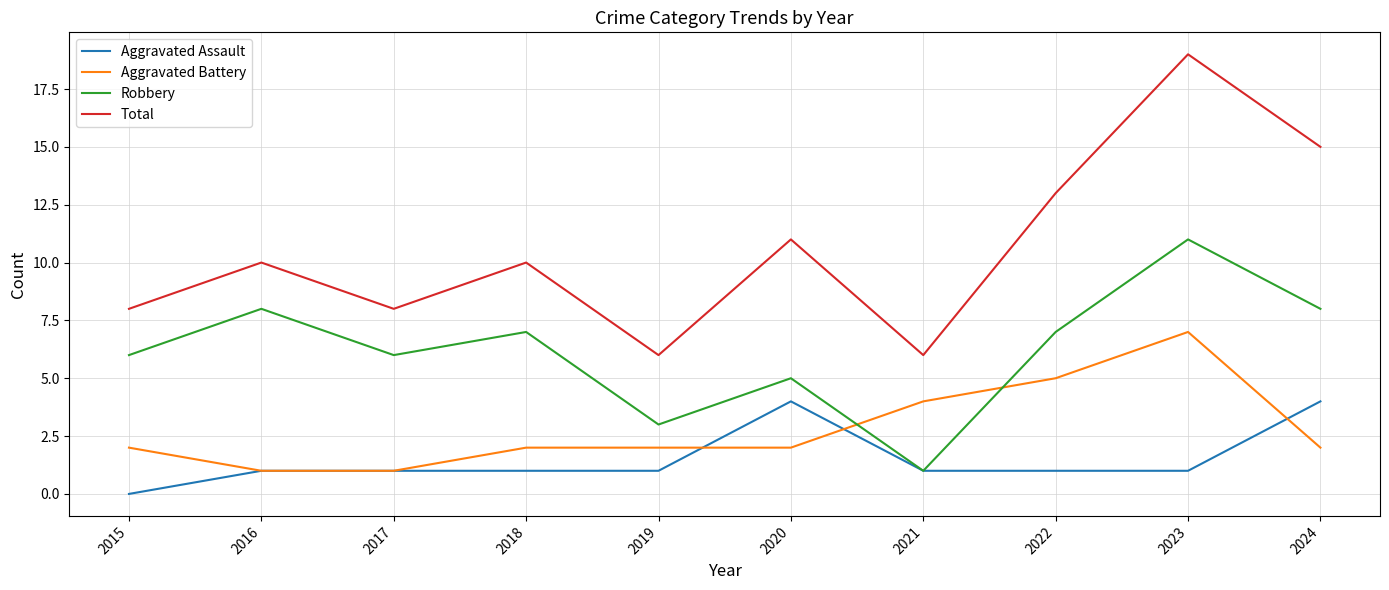

Is this an area chart (filled region under the line)?

No